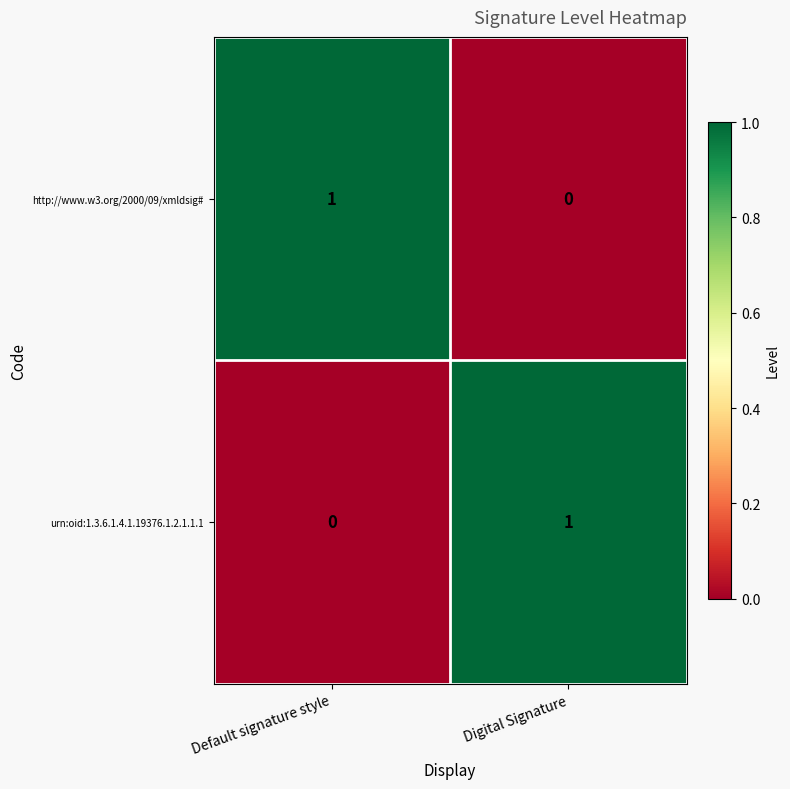

Reading left to right, list all the values displayed in this chart.

http://www.w3.org/2000/09/xmldsig#: 1	0
urn:oid:1.3.6.1.4.1.19376.1.2.1.1.1: 0	1